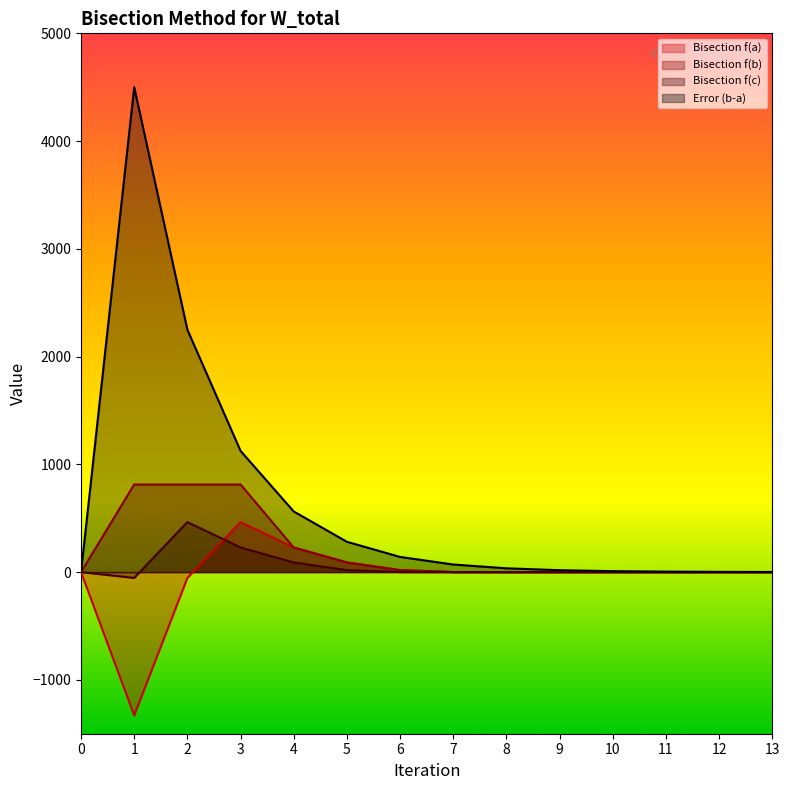

List the labels in order of Error (b-a) value, smallest first.

0, 13, 12, 11, 10, 9, 8, 7, 6, 5, 4, 3, 2, 1